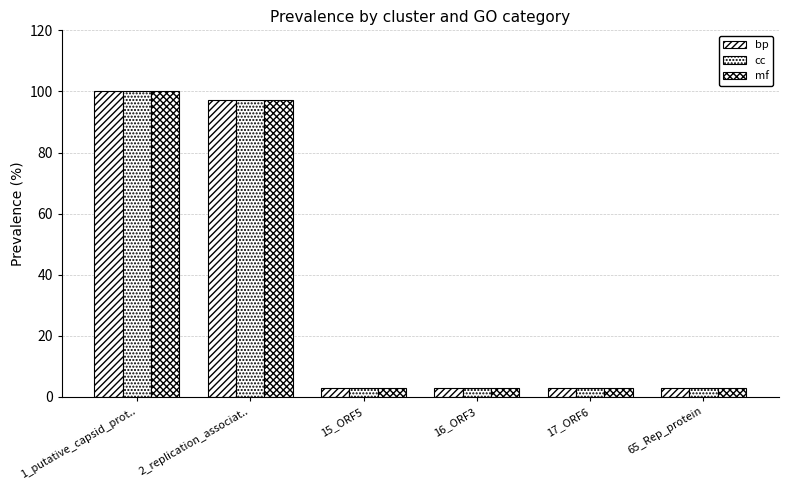

Which series has the largest total across all categories?

bp